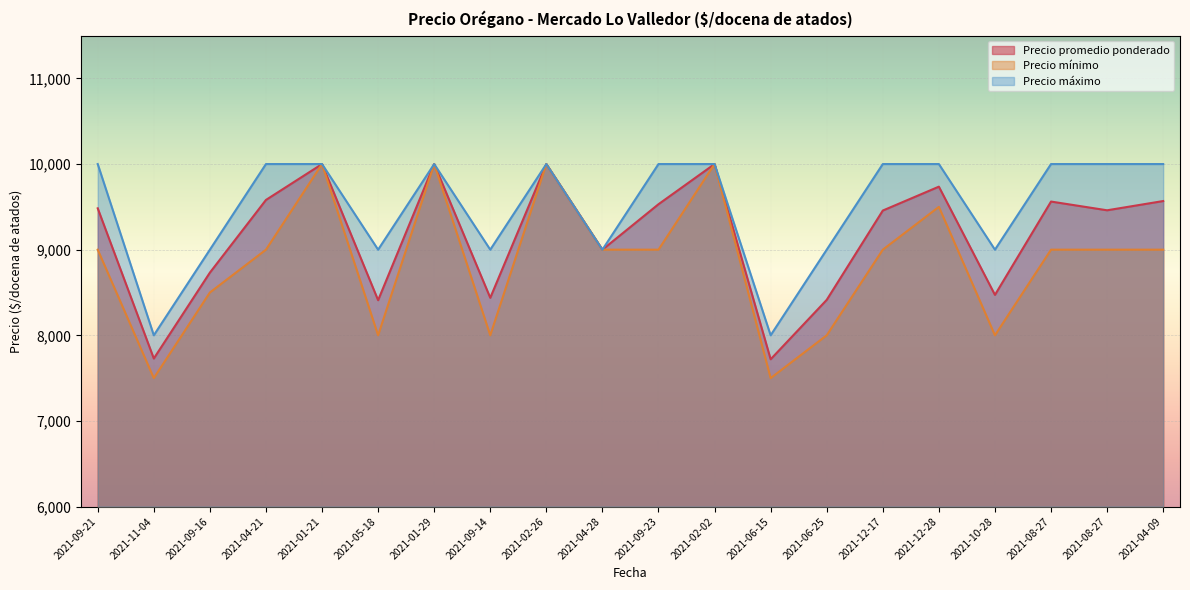

True or false: Precio promedio ponderado and Precio mínimo intersect in this chart.

False